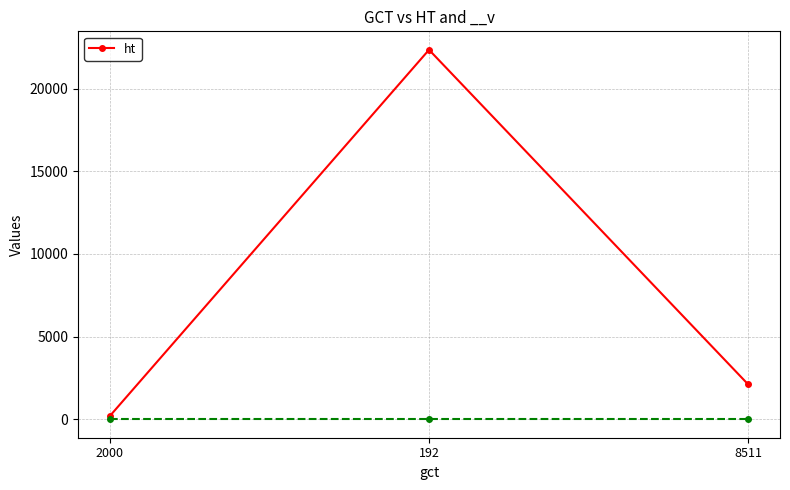

Is it true that the value at 192 is 13664?

False